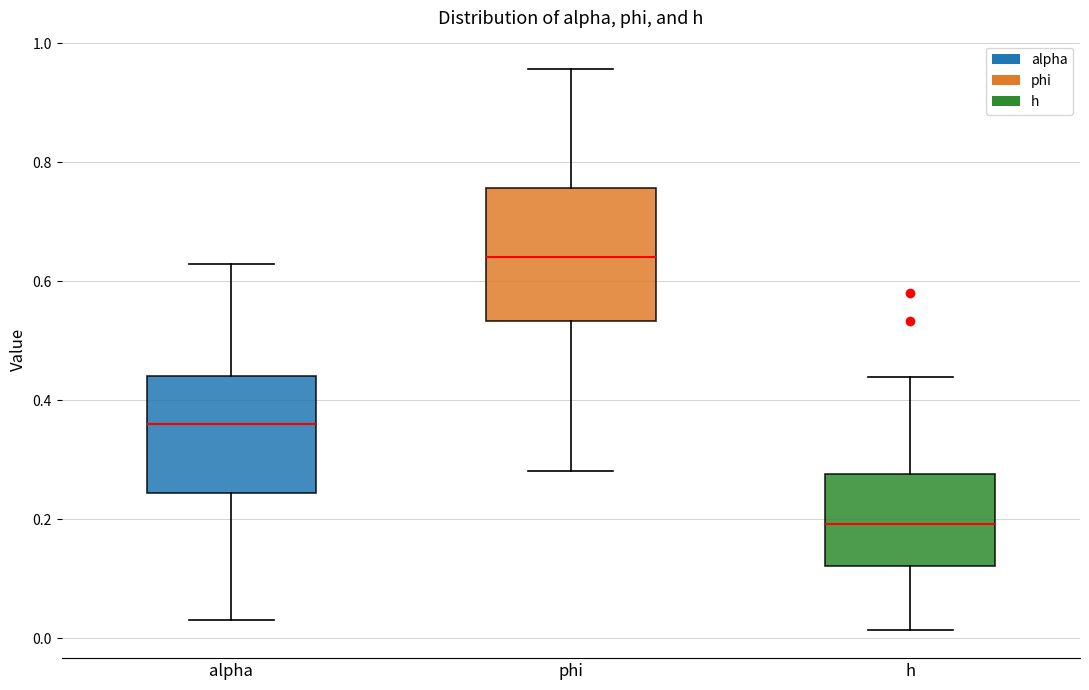

Where does the lower whisker of the box for h end on the y-axis? The values are not printed on the chart, so give them approximately, as read against the axis.

0.02